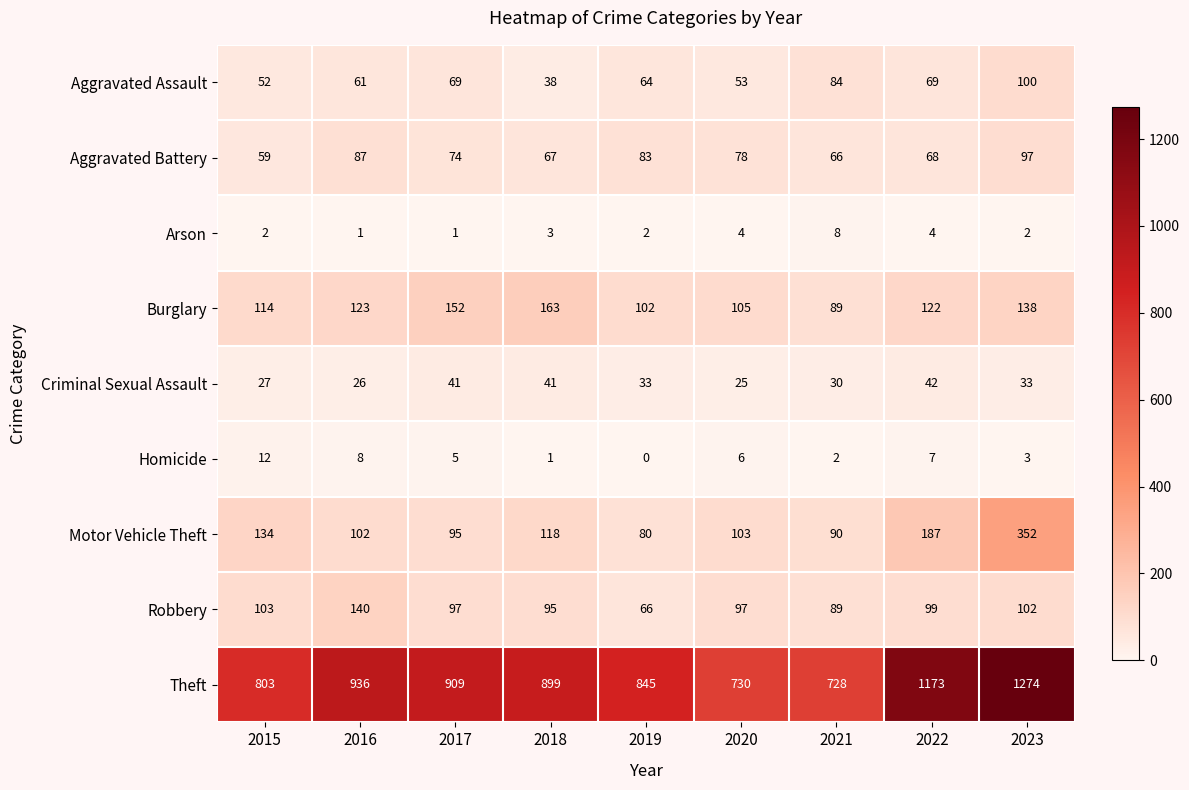

What is the difference between the highest and lowest values at 2016?

935